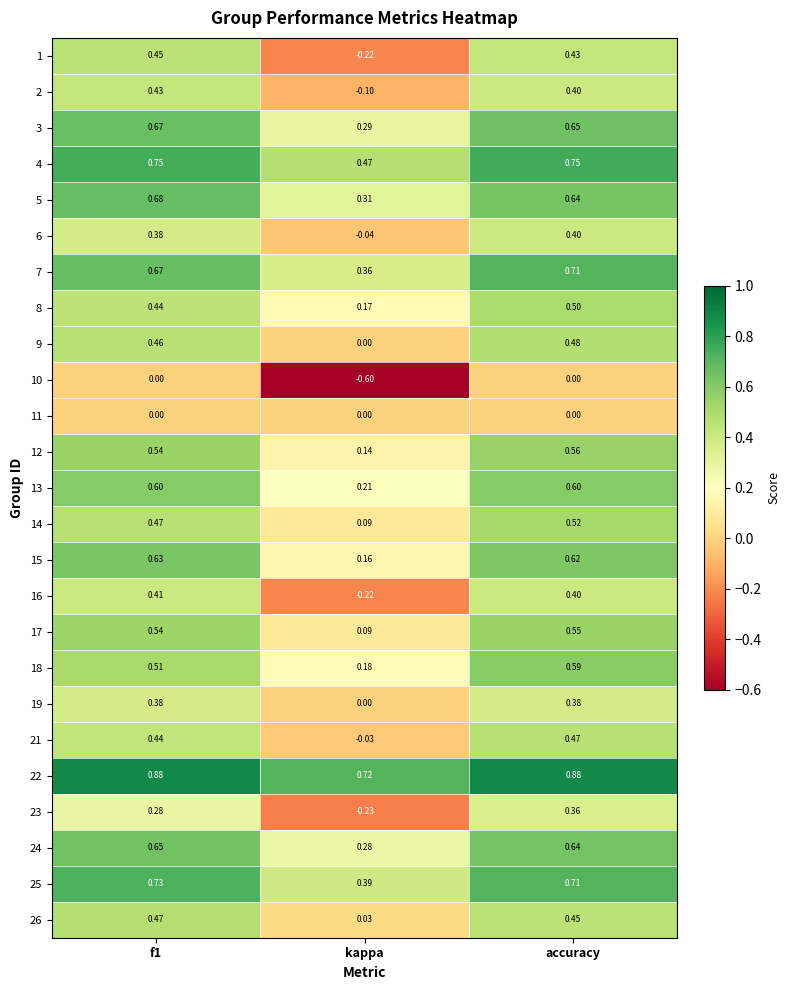

Which category has the lowest value across all series?

kappa